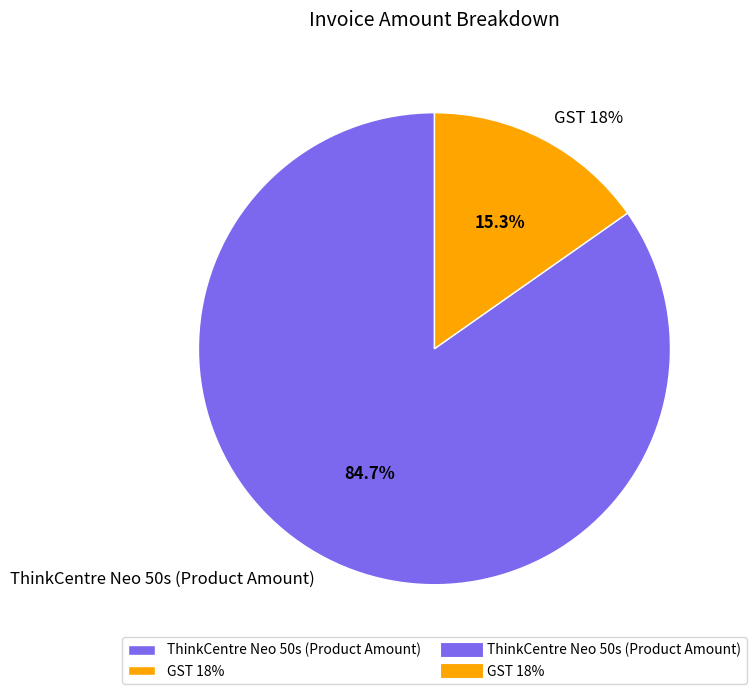

What is the change in value from ThinkCentre Neo 50s (Product Amount) to GST 18%?

-461971.6